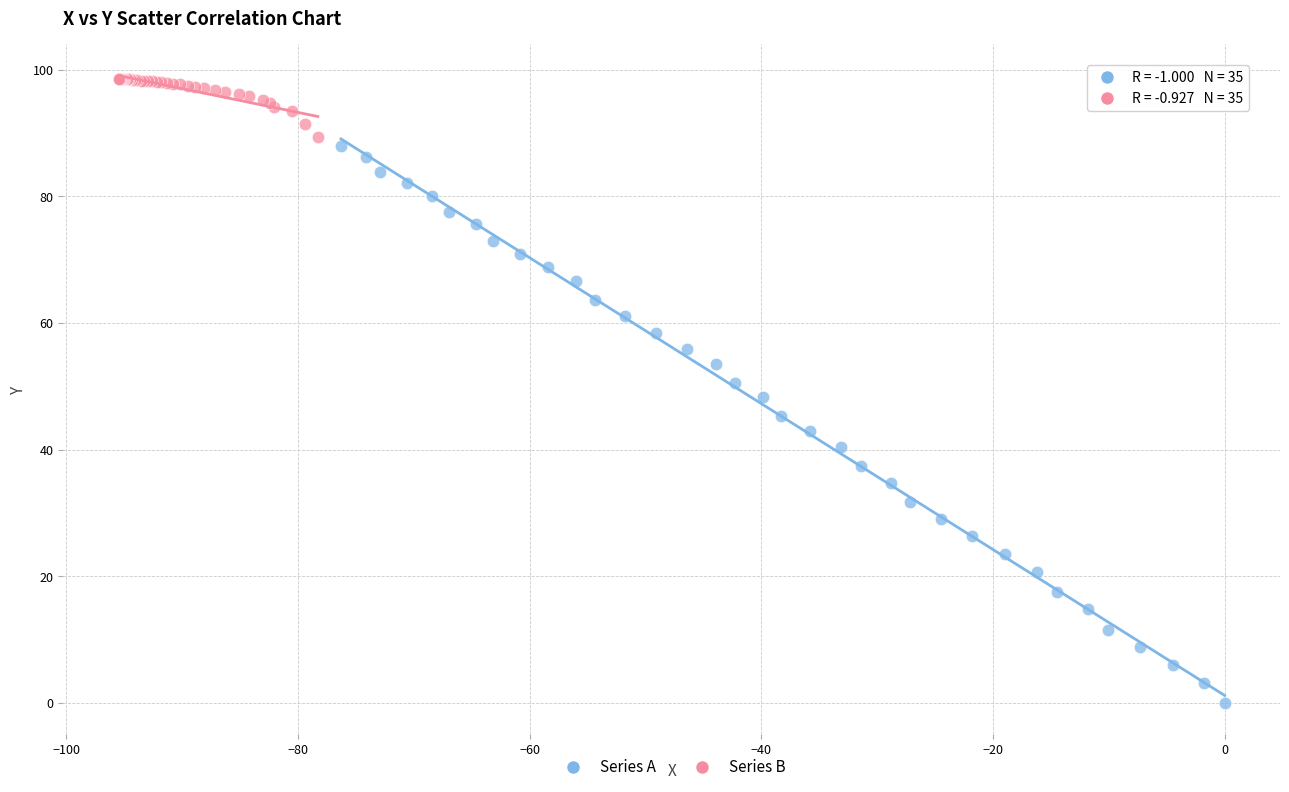

Which series reaches the maximum Y coordinate?

Series B